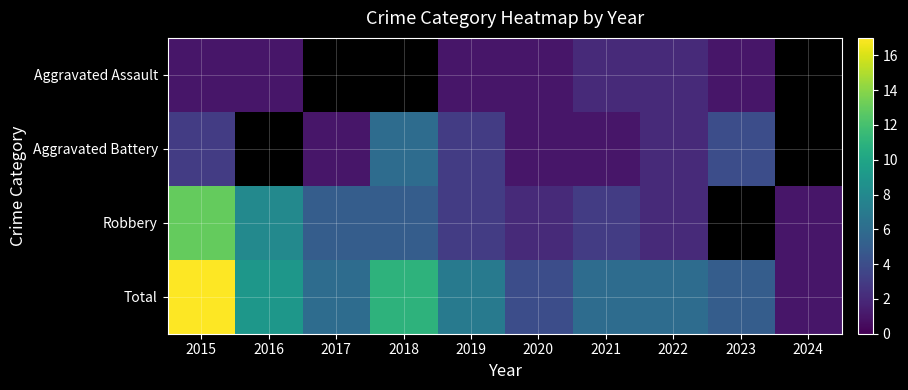

Count the Aggravated Battery values in the range 1 to 4.

7